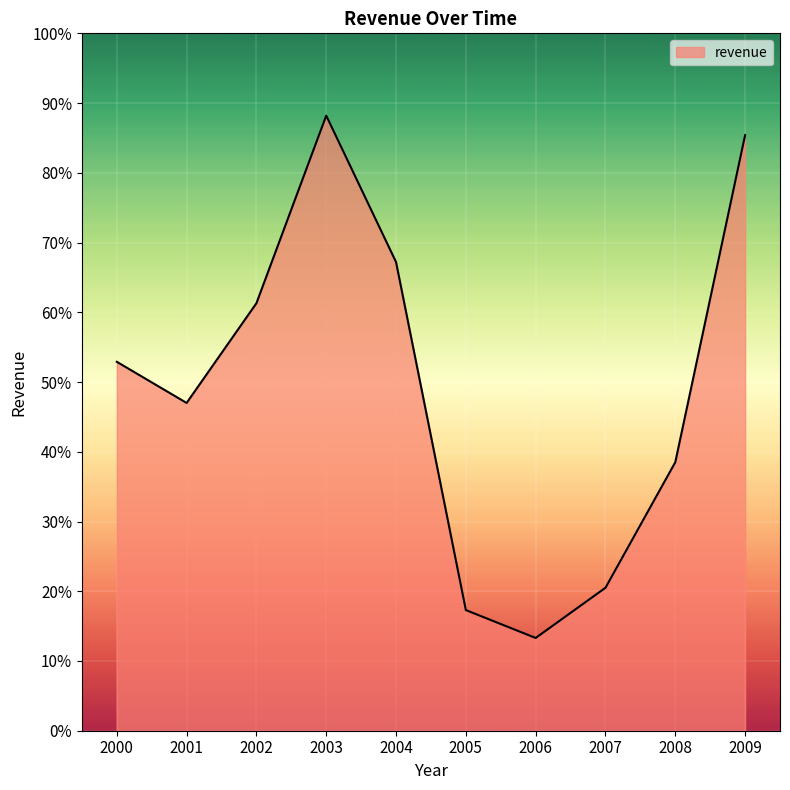

What is the average value?

49.2